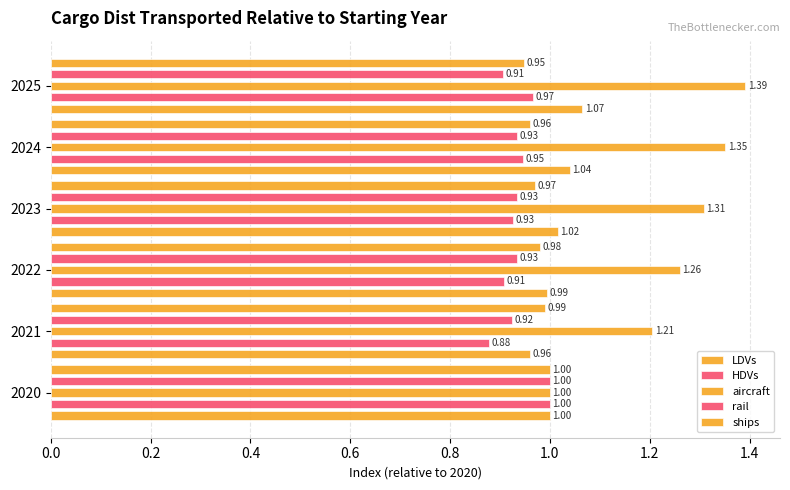

True or false: LDVs has a value of 1.5 at 2025.

False